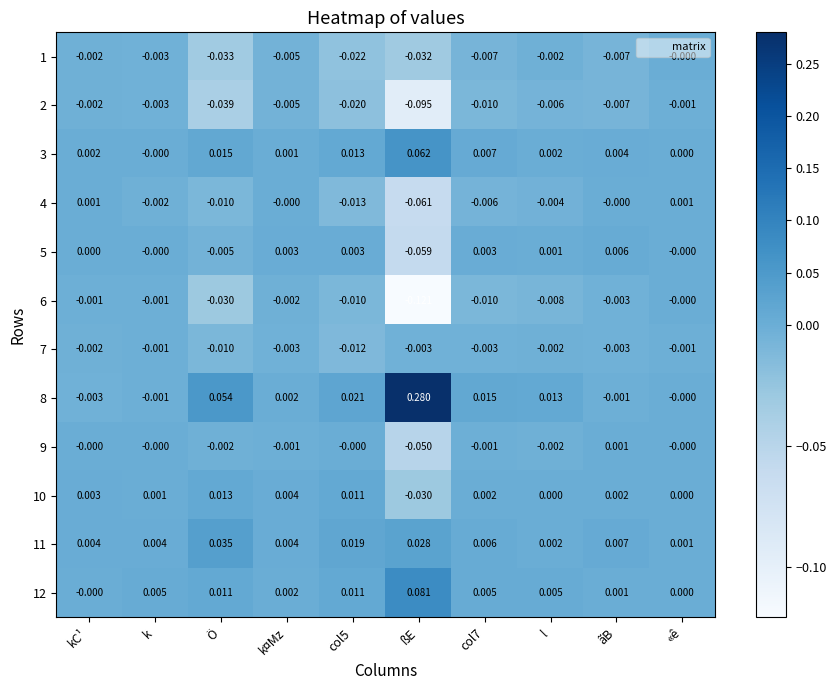

At how many categories does at least one series exceed 0?

10